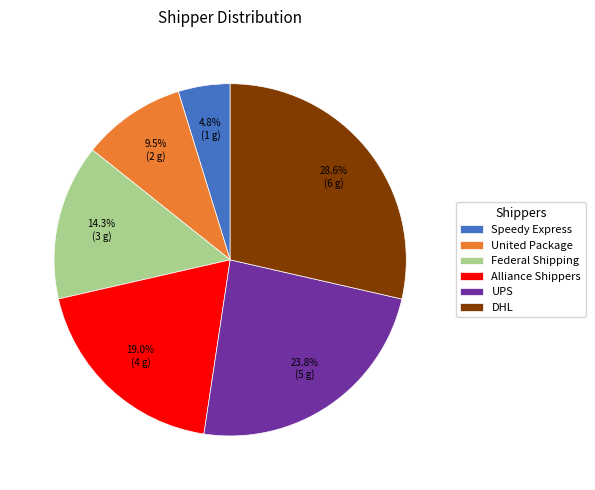

True or false: Federal Shipping accounts for 14% of the total.

True